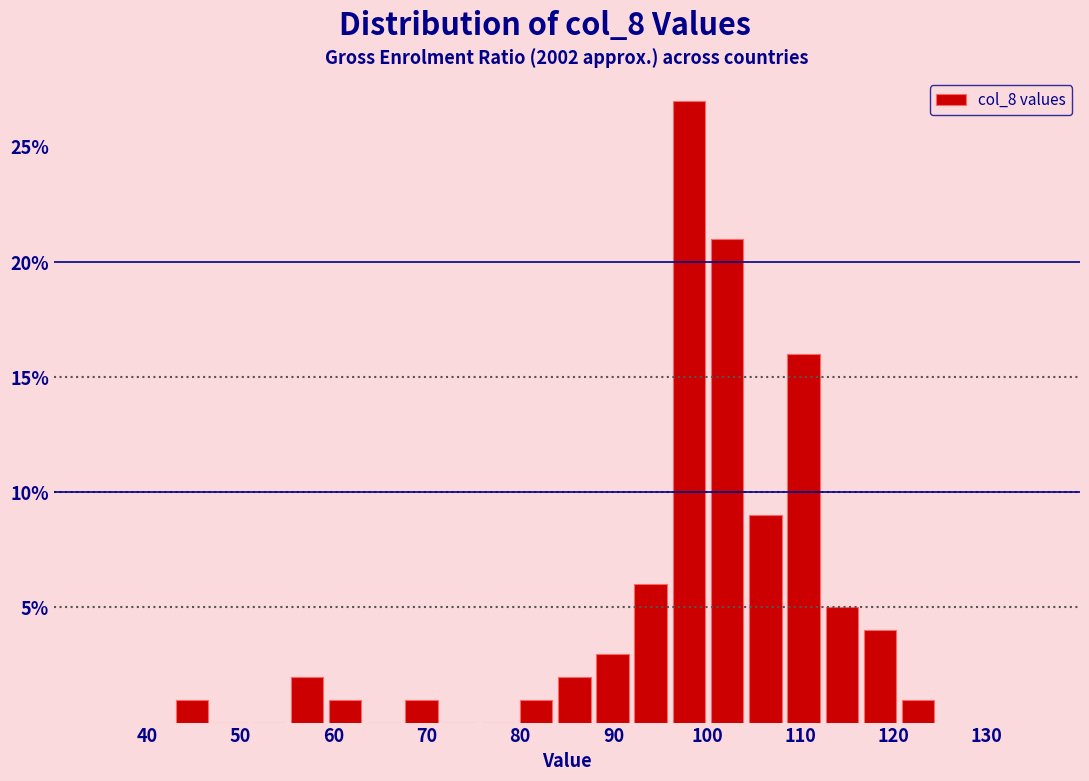

Reading left to right, transcribe this chart: for each bar, give the range it covers on the x-axis and its height. Neither the bar edges nor the heights are printed on the chart, so give them approximately, as read against the axes.

43 to 47: 1
47 to 51: 0
51 to 55: 0
55 to 59: 2
59 to 63: 1
63 to 67: 0
67 to 71: 1
71 to 76: 0
76 to 80: 0
80 to 84: 1
84 to 88: 2
88 to 92: 3
92 to 96: 6
96 to 100: 27
100 to 104: 21
104 to 108: 9
108 to 112: 16
112 to 117: 5
117 to 121: 4
121 to 125: 1